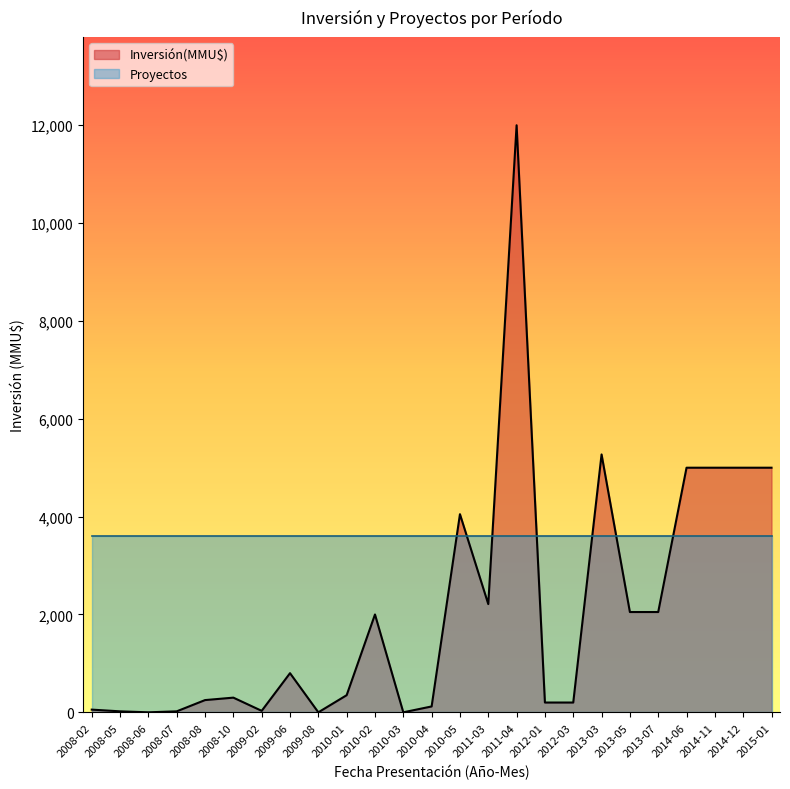

List the series in order of their overall mean, highest first.

Proyectos, Inversión(MMU$)